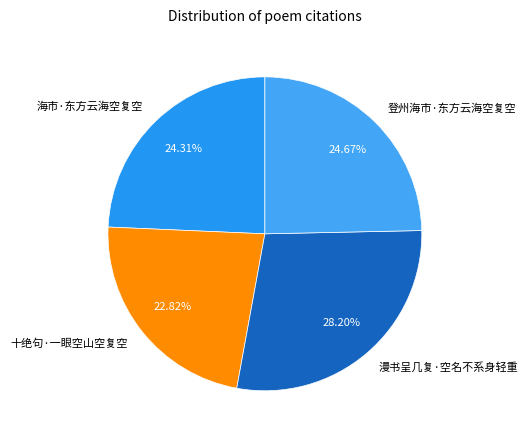

Approximately how many times larger is the value at 海市·东方云海空复空 compared to 十绝句·一眼空山空复空?

1.1